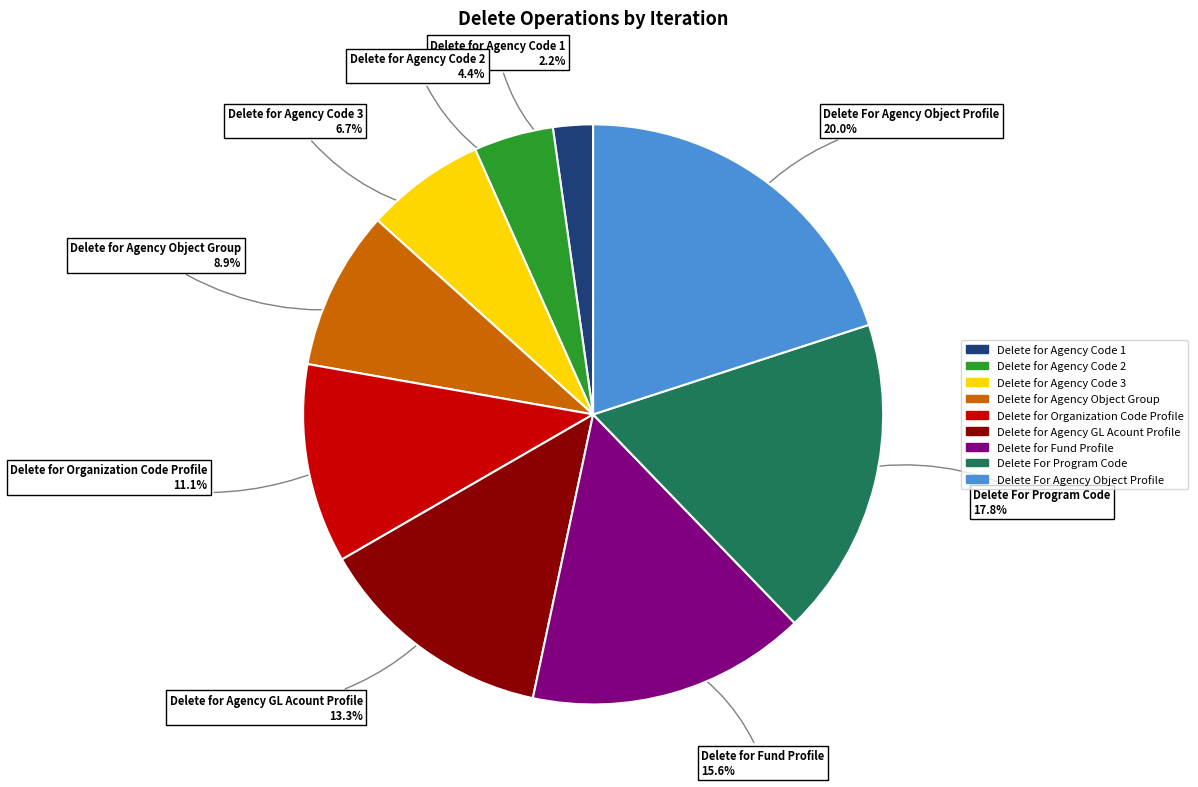

Is there a majority slice in this chart?

No